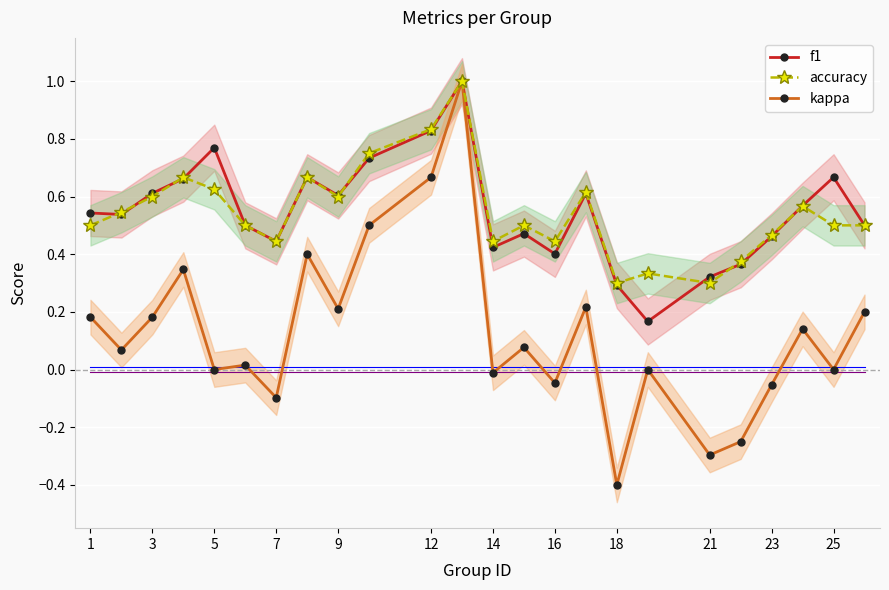

At which label does kappa first exceed 0?

1